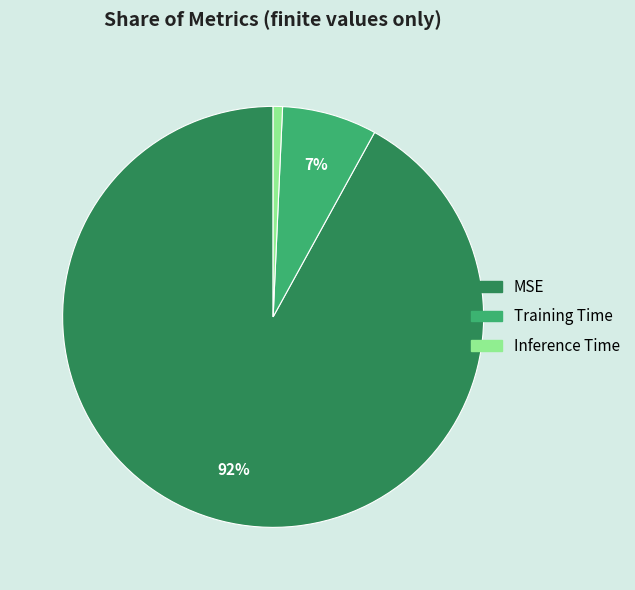

Which category has the biggest portion of the pie?

MSE